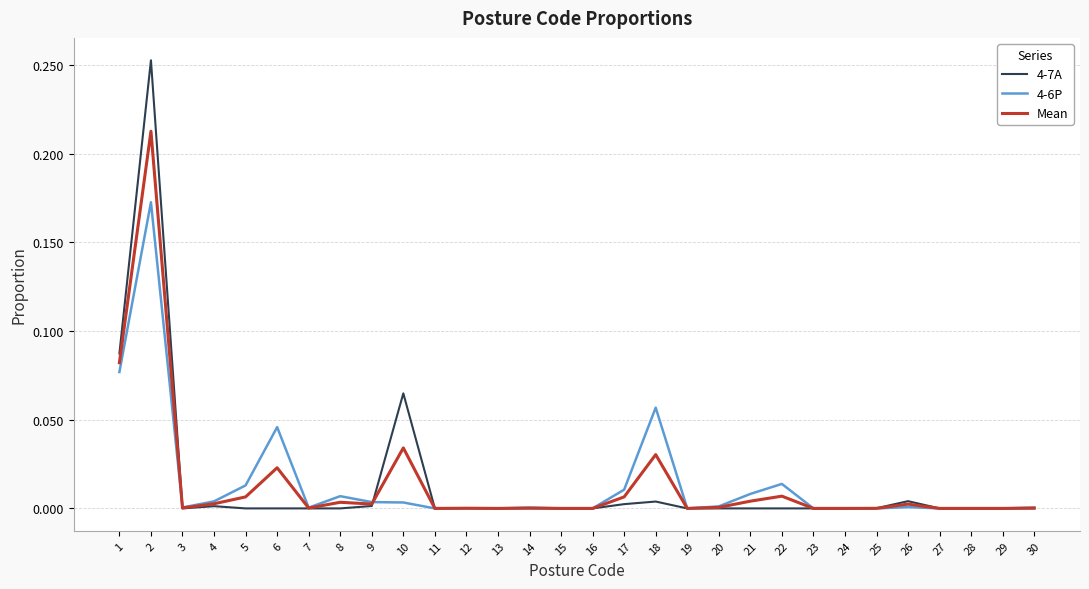

List the series in order of their peak value, lowest first.

4-6P, Mean, 4-7A